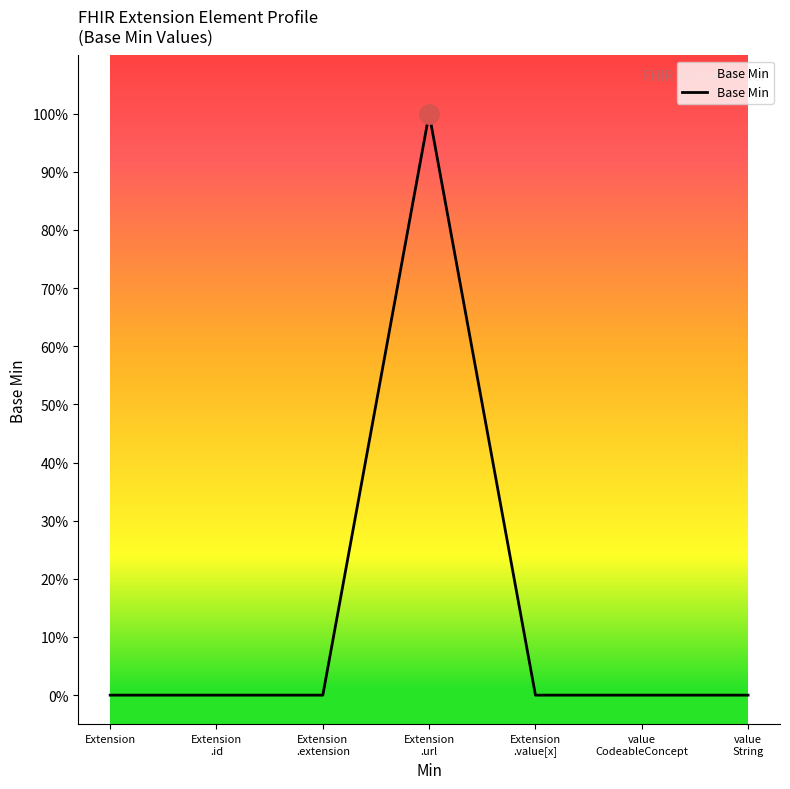

Is this an area chart (filled region under the line)?

Yes